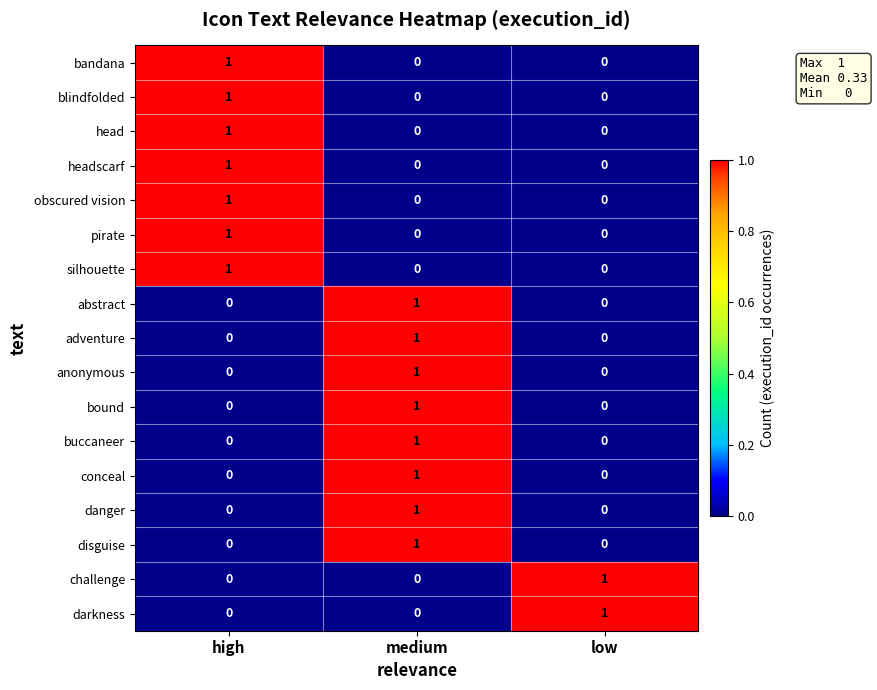

How many data points does each series have?

3